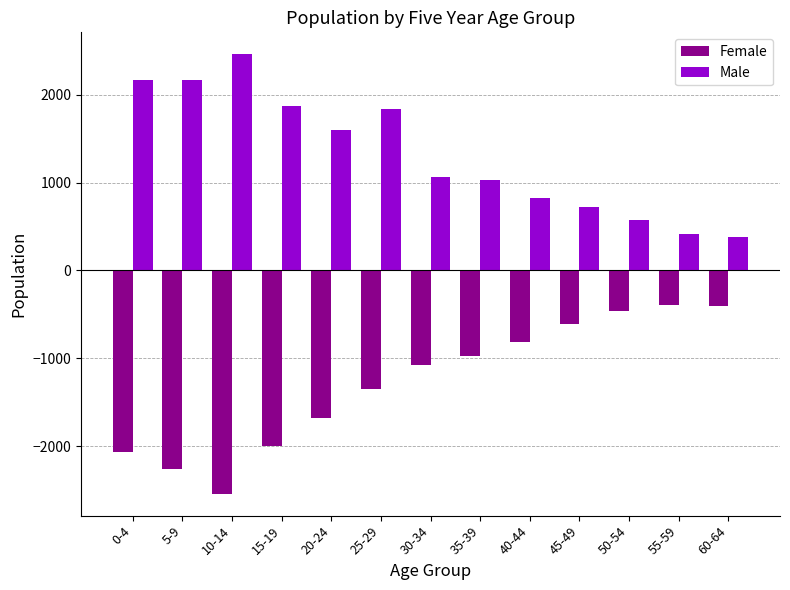

What is the value of the Female bar at the 4th from the left?

-2001